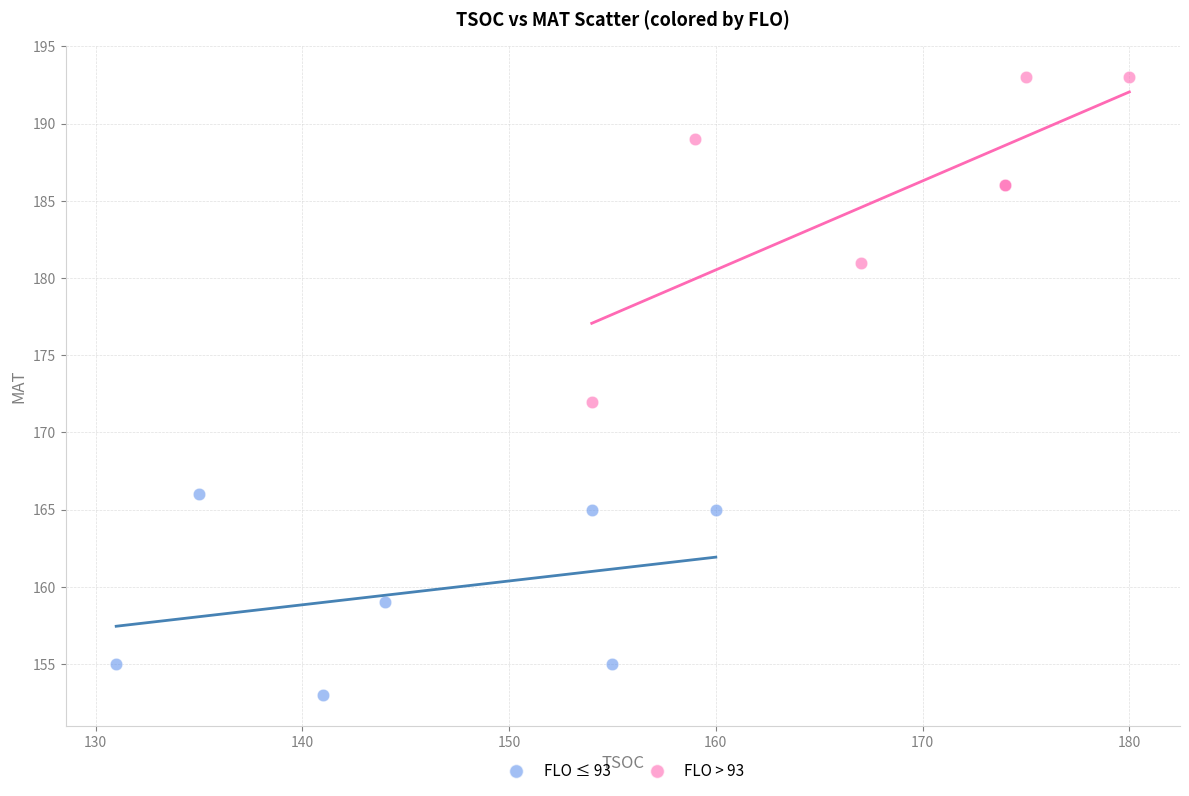

Which series reaches the minimum Y coordinate?

FLO ≤ 93